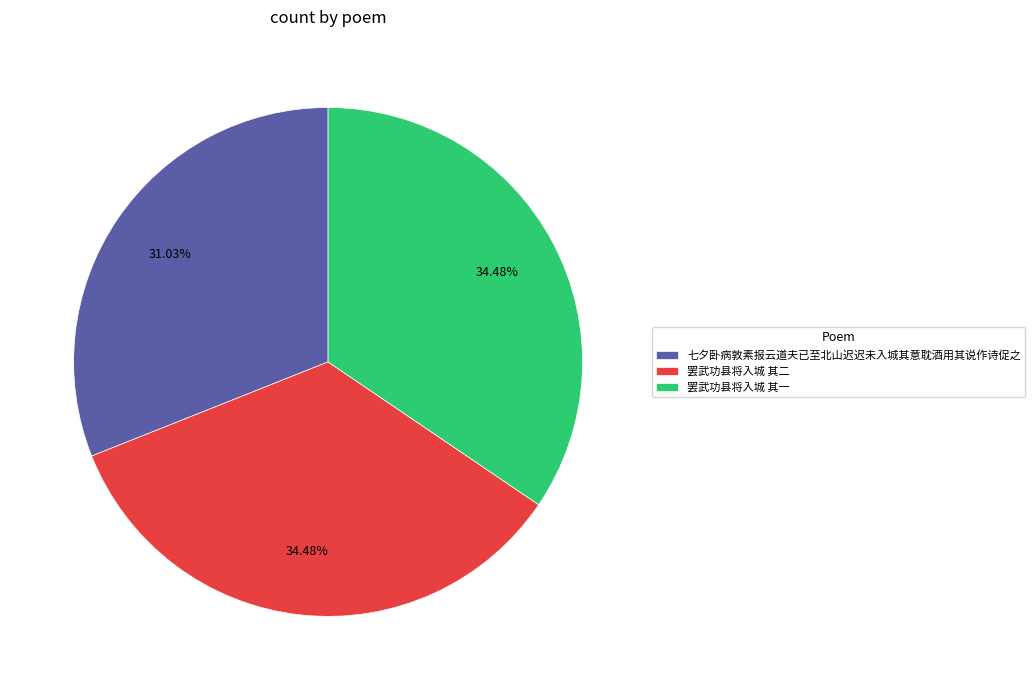

What percentage is the 罢武功县将入城 其二 slice, to the nearest percent?

34%